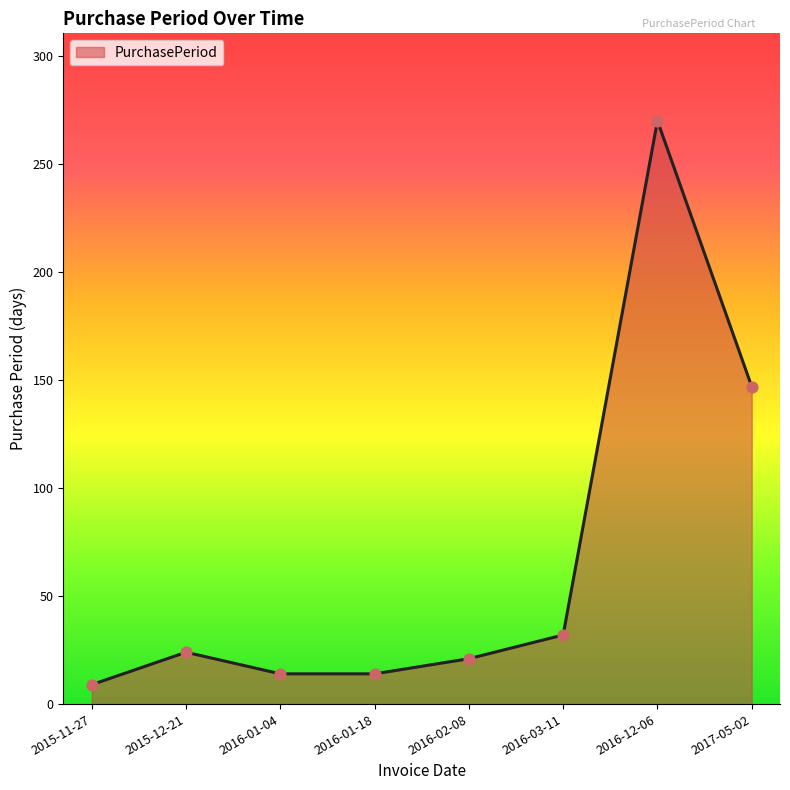

What is the ratio of the value at 2015-12-21 to the value at 2016-01-18?

1.7